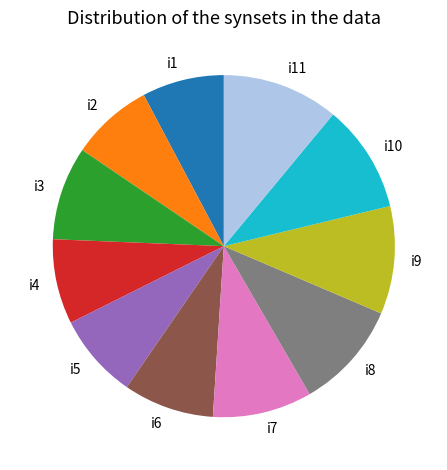

Combined, do i6 and i9 account for over 50%?

No